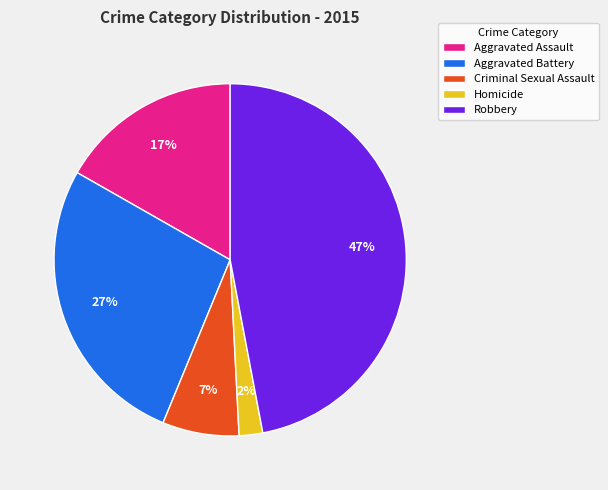

Count the number of slices in the pie.

5